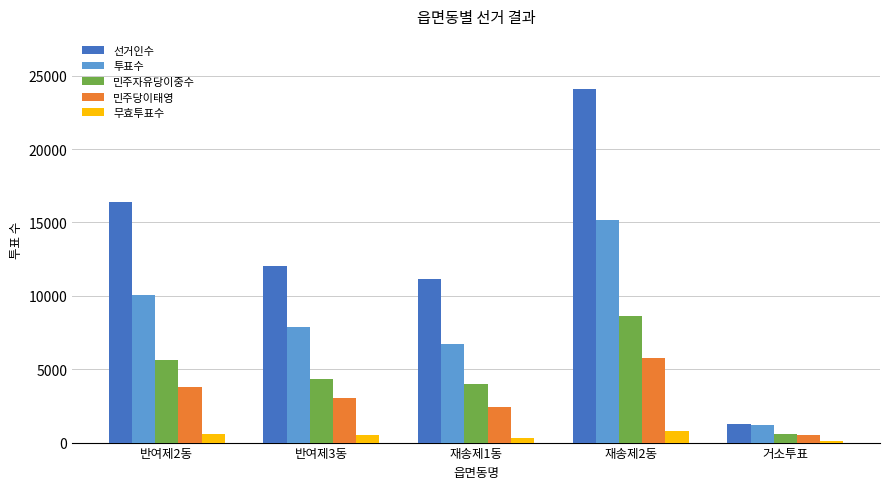

What is the maximum value for 무효투표수?

791